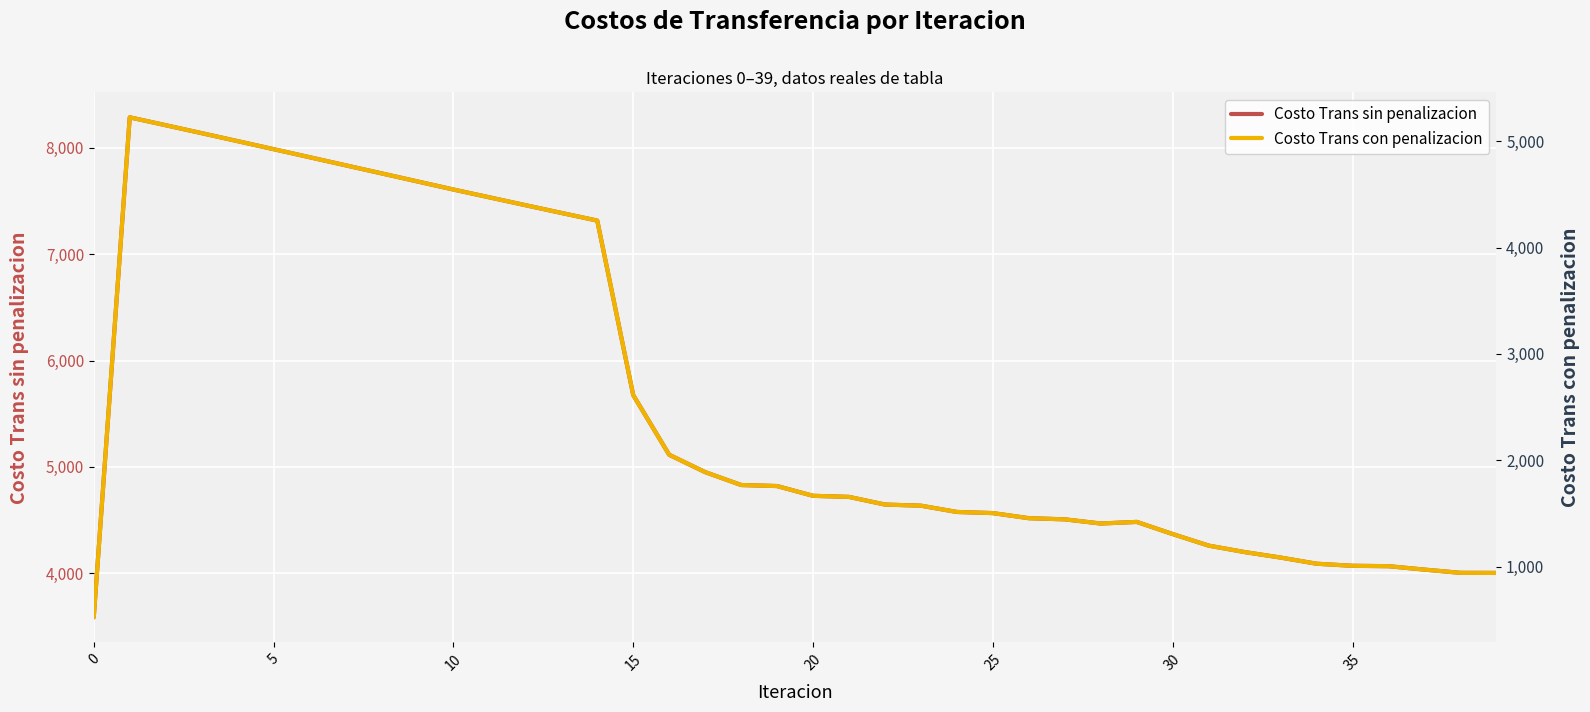

Rank the series by their average value, from highest to lowest.

Costo Trans sin penalizacion, Costo Trans con penalizacion